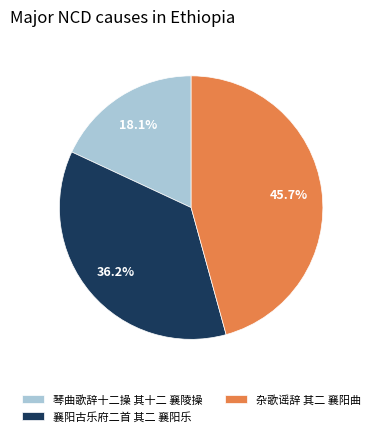

Which has a higher value, 襄阳古乐府二首 其二 襄阳乐 or 杂歌谣辞 其二 襄阳曲?

杂歌谣辞 其二 襄阳曲